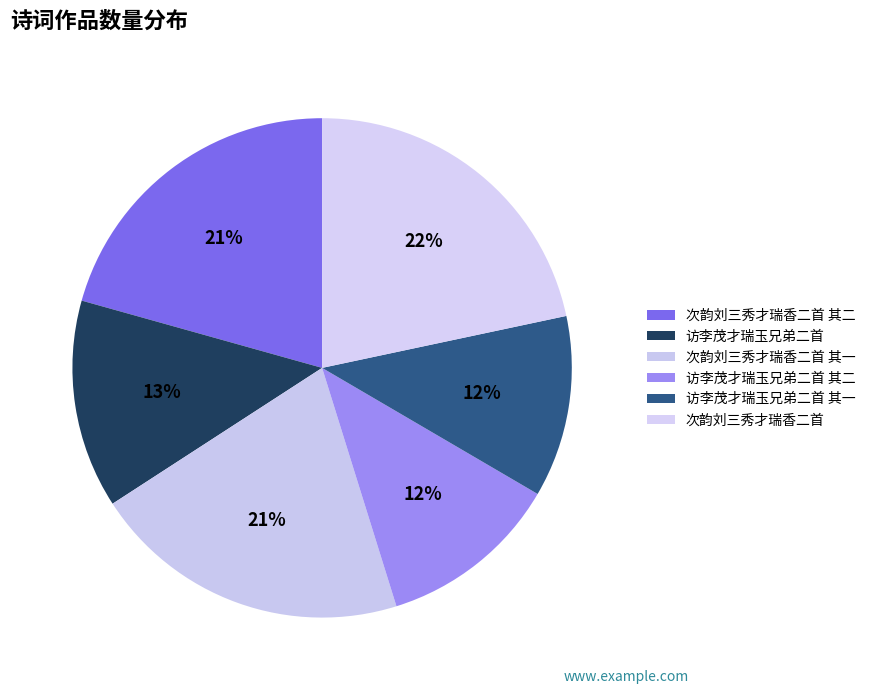

To the nearest percent, what is the difference between the largest and smallest slice percentages?

10%